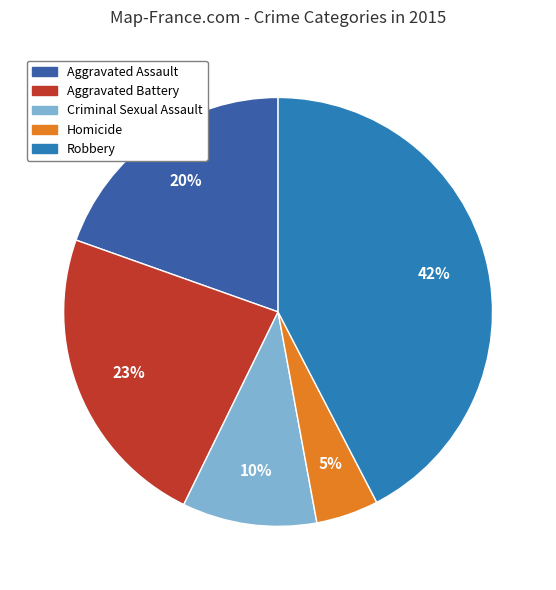

True or false: Criminal Sexual Assault accounts for 1% of the total.

False